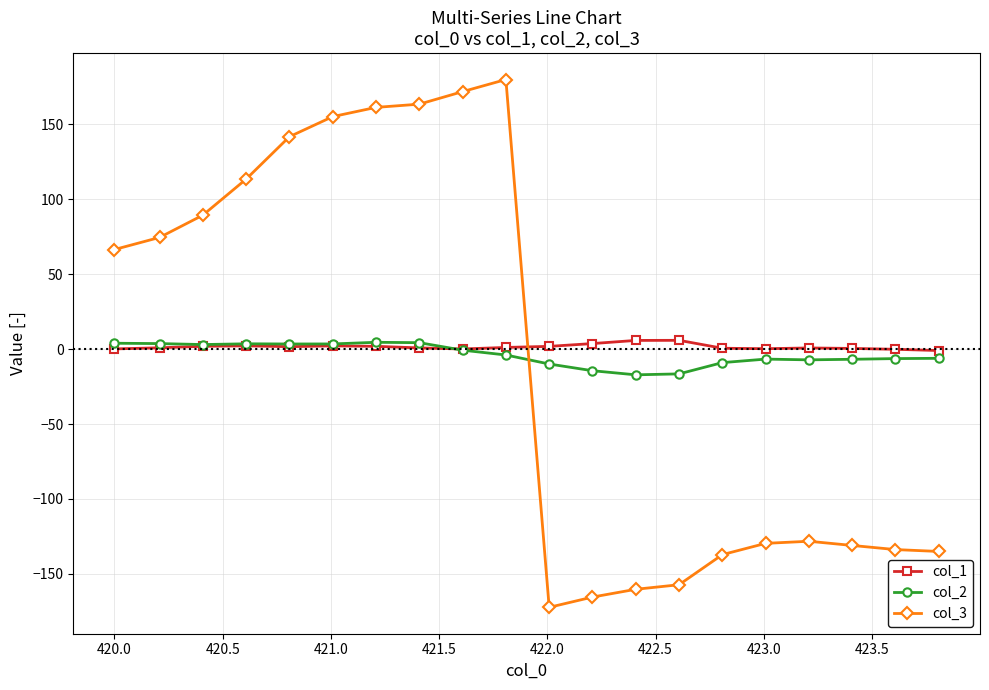

True or false: col_1 has more than 0 interior local peaks.

True